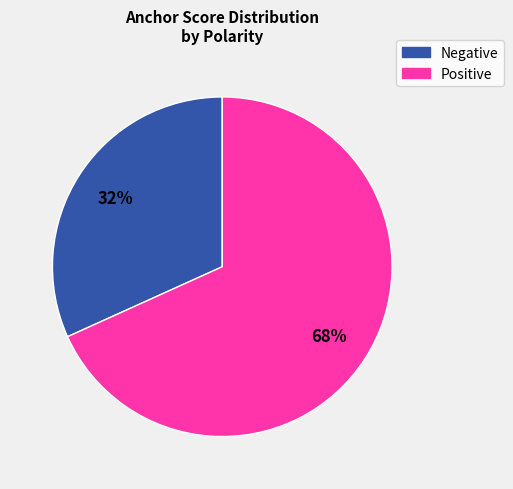

To the nearest percent, what is the average slice percentage?

50%